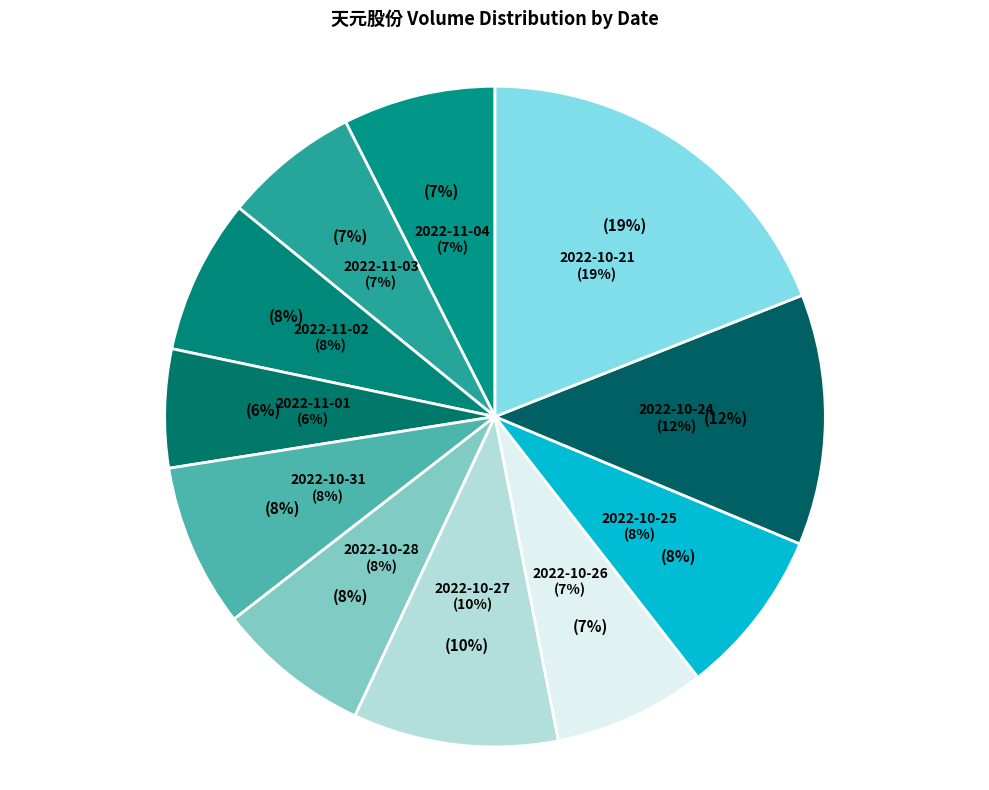

What is the change in value from 2022-10-25 to 2022-10-21?

+110180